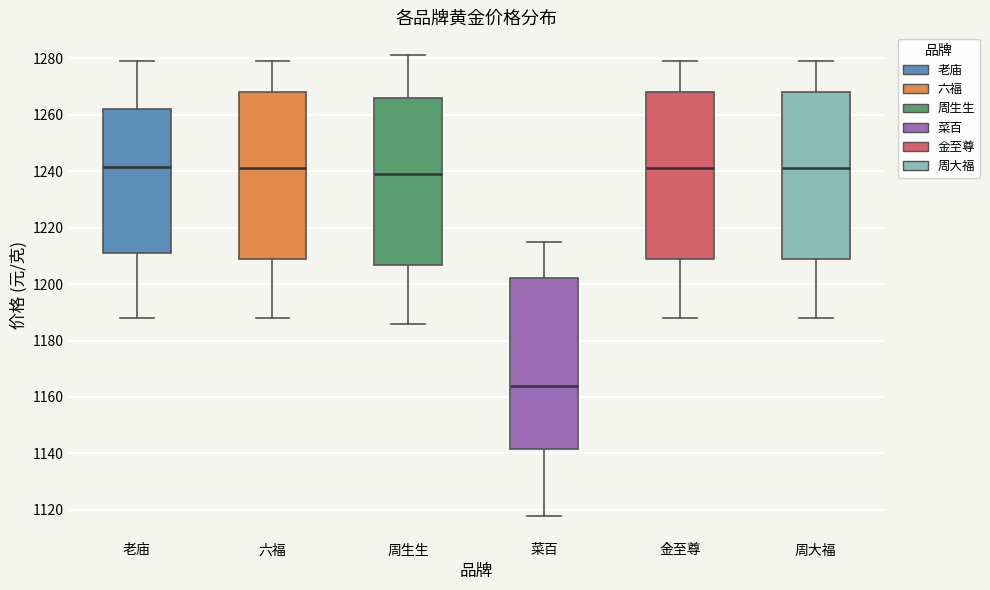

Reading left to right, transcribe this box plot: for each box, give where its median line is, the range the box spans, and where its two whiskers end, as read against the y-axis. The values are not printed on the chart, so give them approximately, as read against the axis.

老庙: median 1242, box 1212 to 1262, whiskers 1188 to 1280
六福: median 1242, box 1208 to 1268, whiskers 1188 to 1280
周生生: median 1240, box 1206 to 1266, whiskers 1186 to 1282
菜百: median 1164, box 1142 to 1202, whiskers 1118 to 1216
金至尊: median 1242, box 1208 to 1268, whiskers 1188 to 1280
周大福: median 1242, box 1208 to 1268, whiskers 1188 to 1280